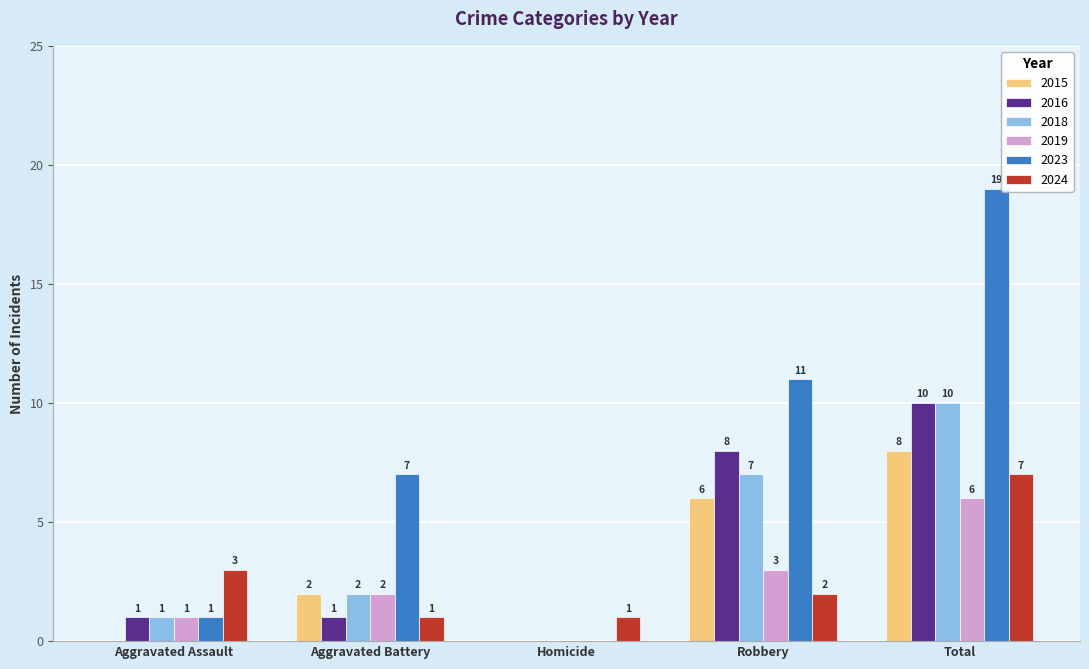

At which category is the sum across all series the highest?

Total